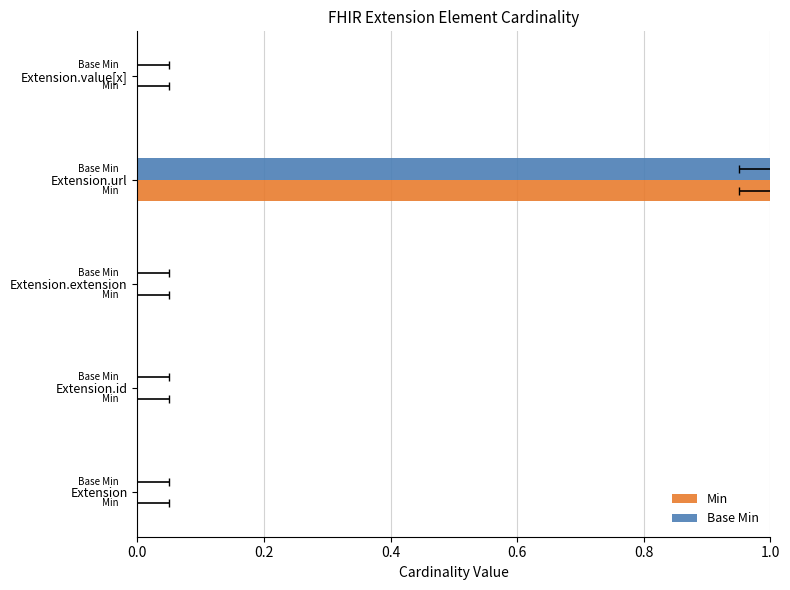

How many values in Base Min are above zero?

1